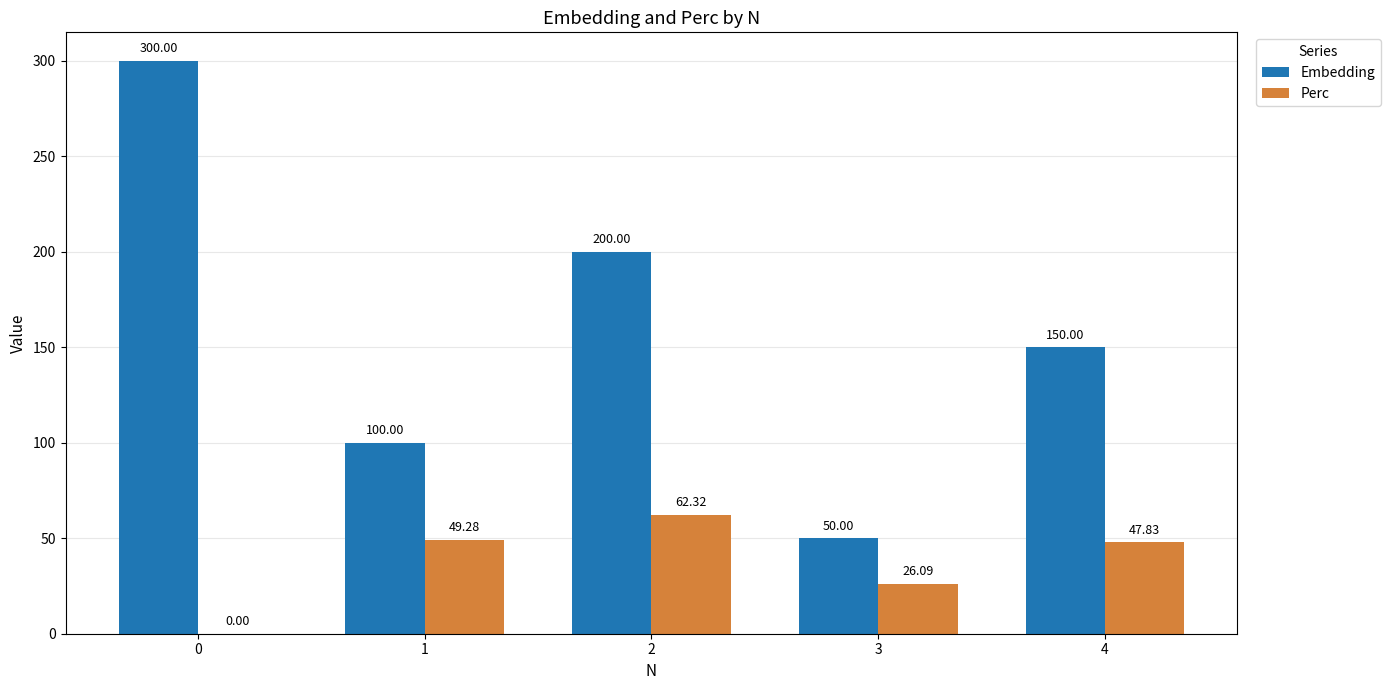

Which series has the largest total across all categories?

Embedding